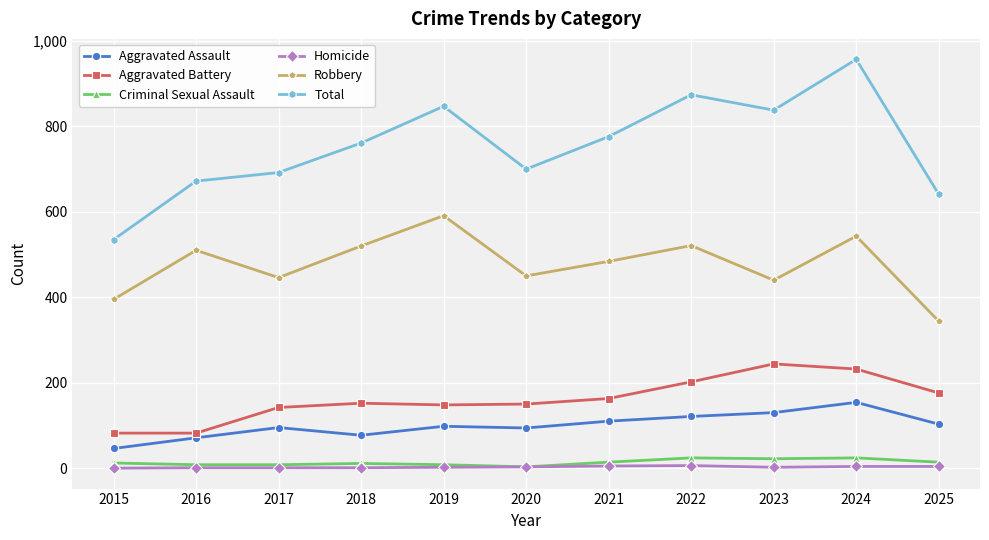

What is the difference between the highest and lowest values at 2020?

697